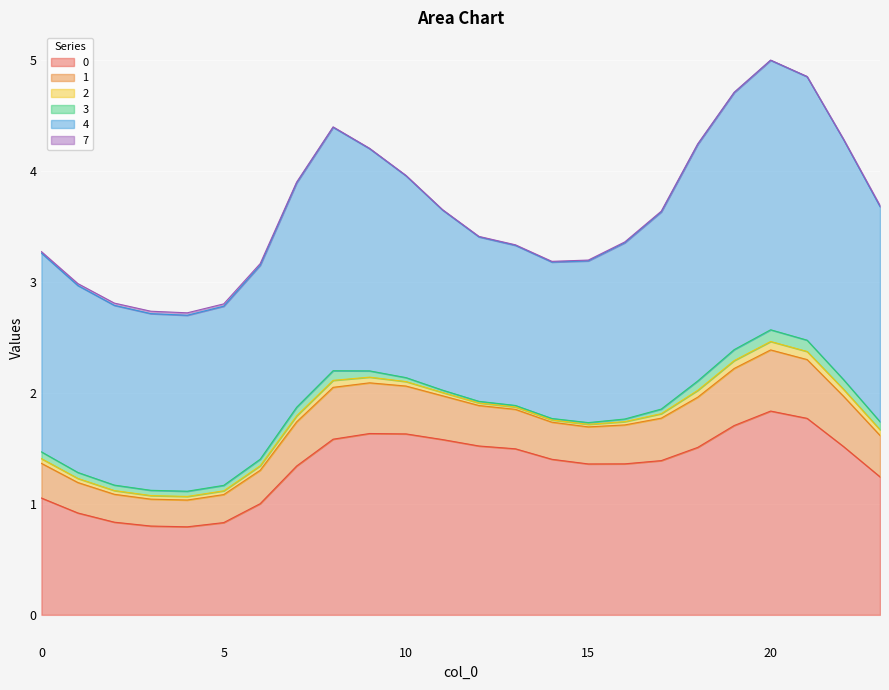

Rank the series at 17 from highest to lowest value.

4, 0, 1, 3, 2, 7